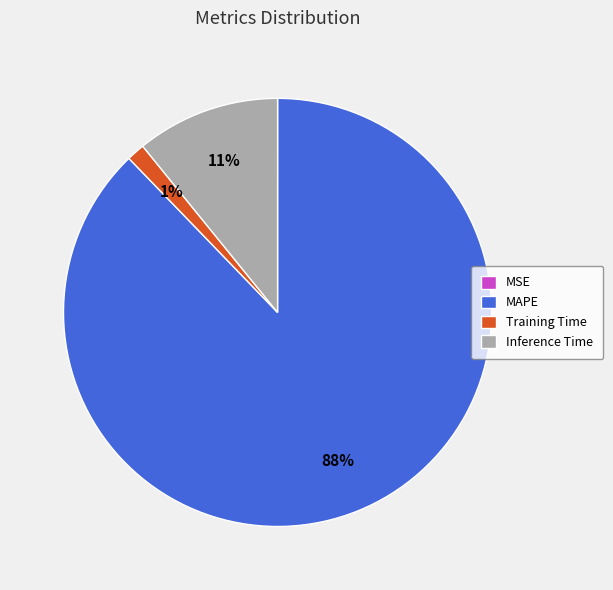

Which category has the biggest portion of the pie?

MAPE